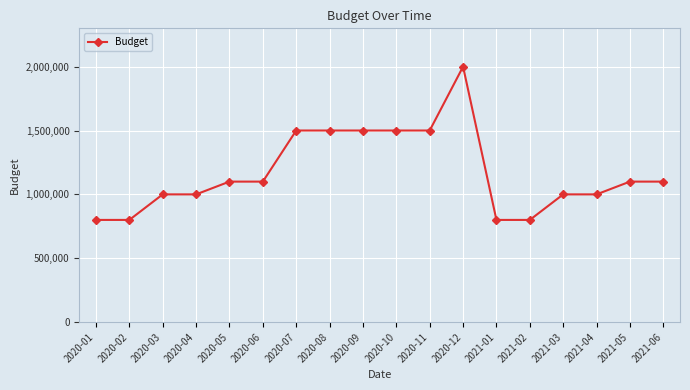

What is the approximate value at 2020-09?

1500000